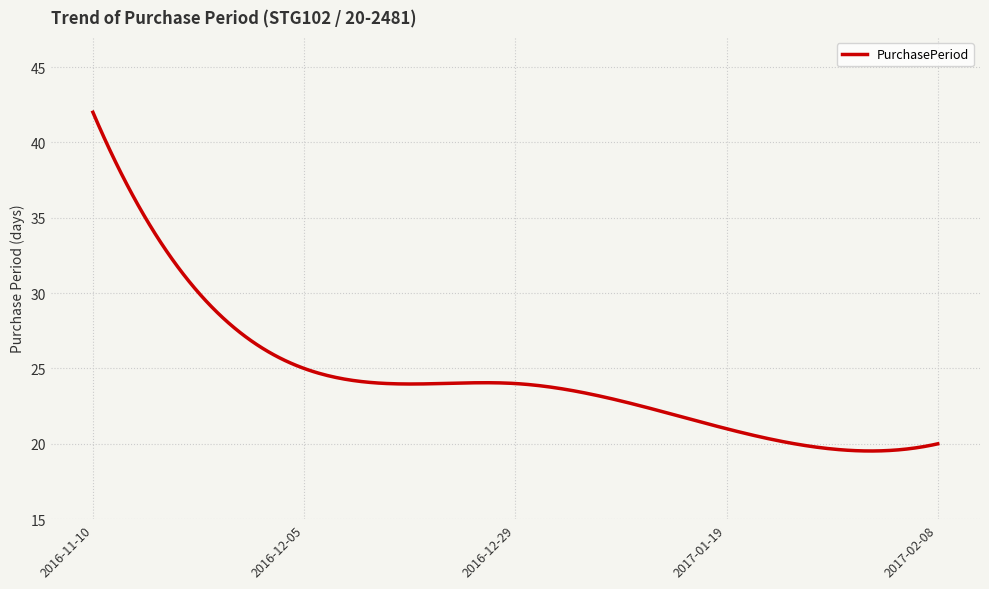

What is the difference between the maximum and minimum values?

22.5